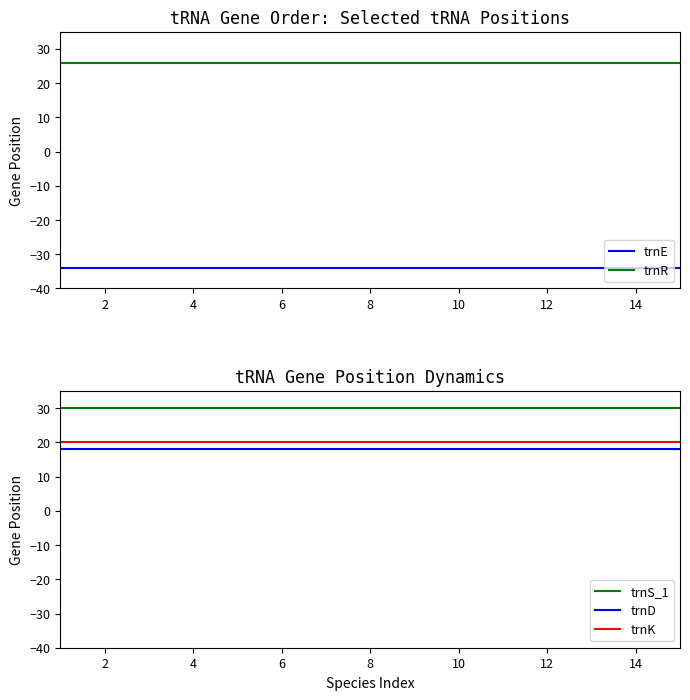

At 2, list the series in order from smallest to largest.

trnE, trnD, trnK, trnR, trnS_1